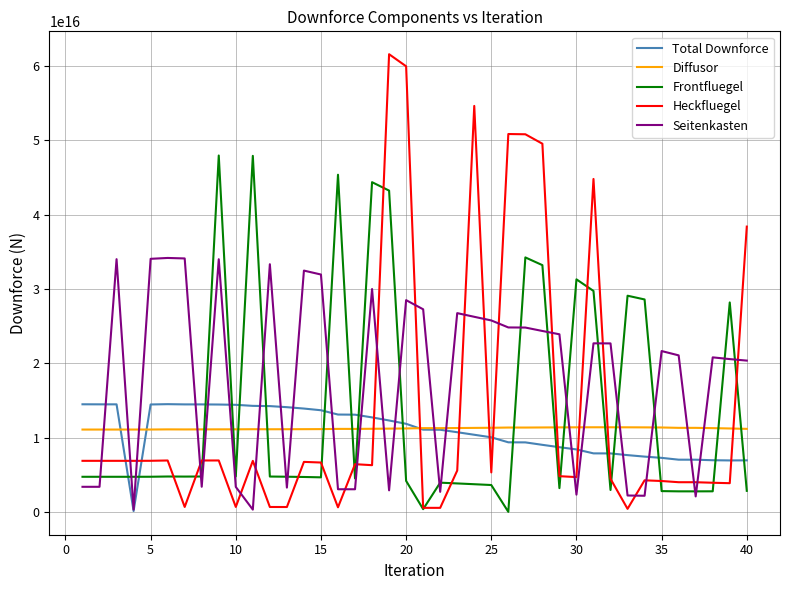

Which series has the largest total across all categories?

Seitenkasten